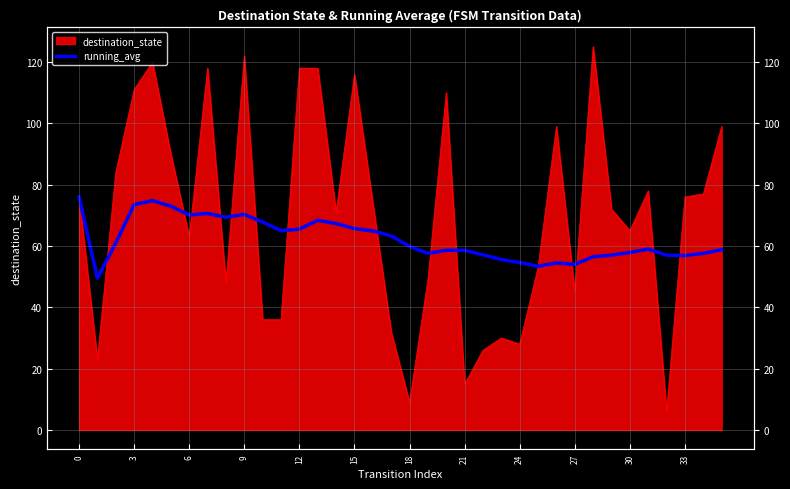

At which label is the value closest to 62?

6